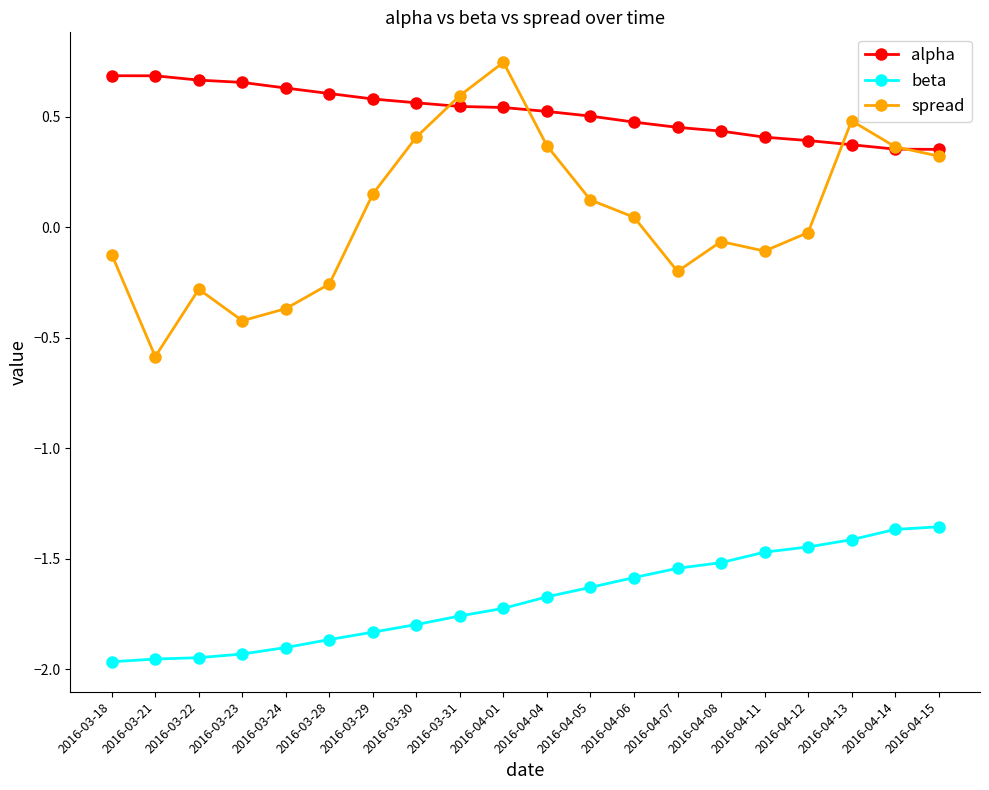

What is the average value of the spread series?

0.1